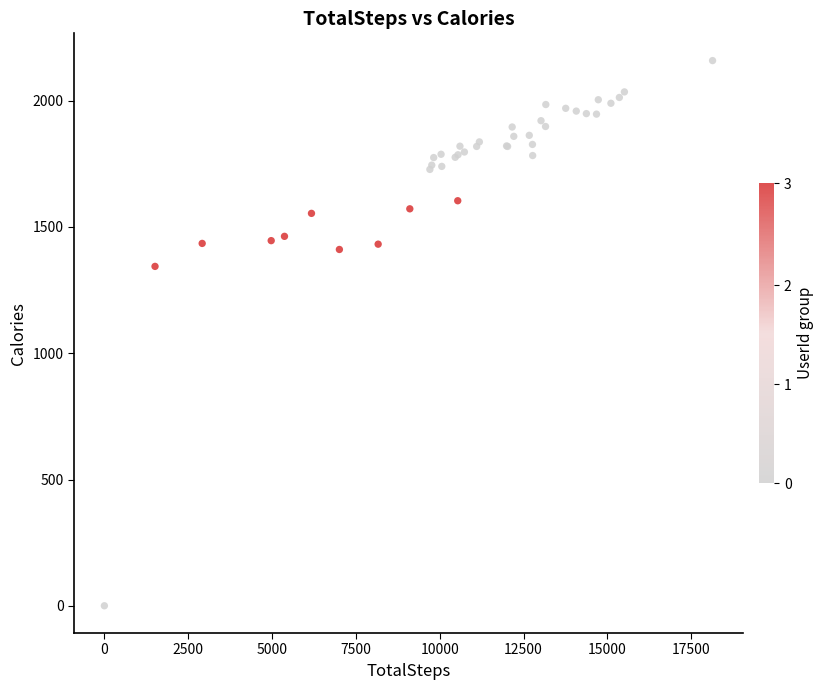

What Y value in the scatter plot is closest to 1079?

1344